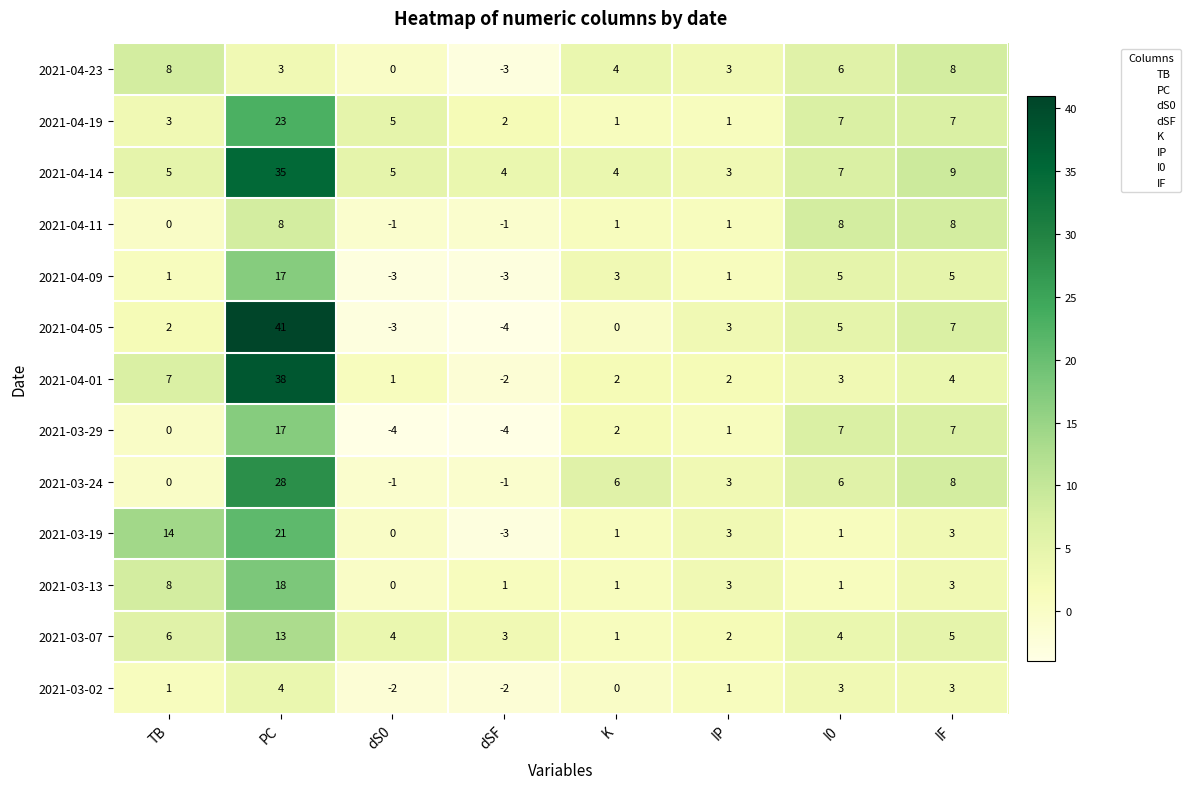

At which category is the sum across all series the highest?

PC